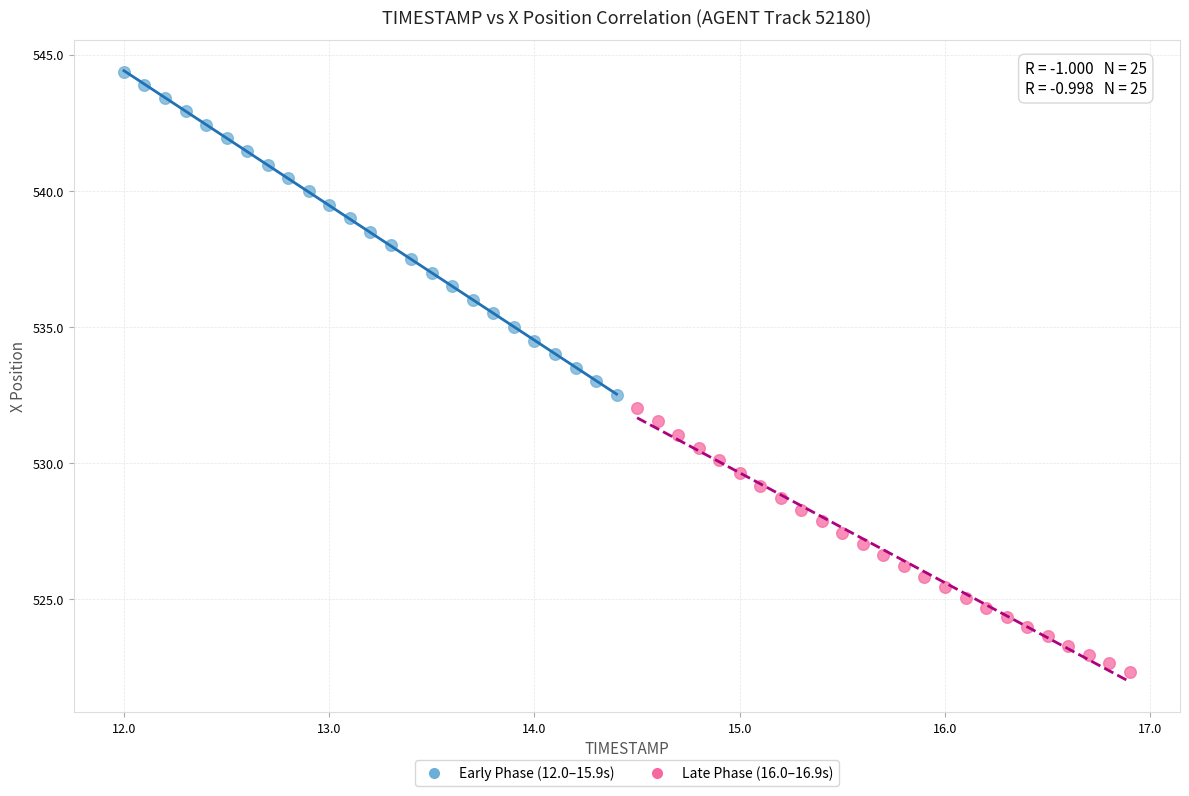

Which series reaches the minimum Y coordinate?

Late Phase (16.0–16.9s)